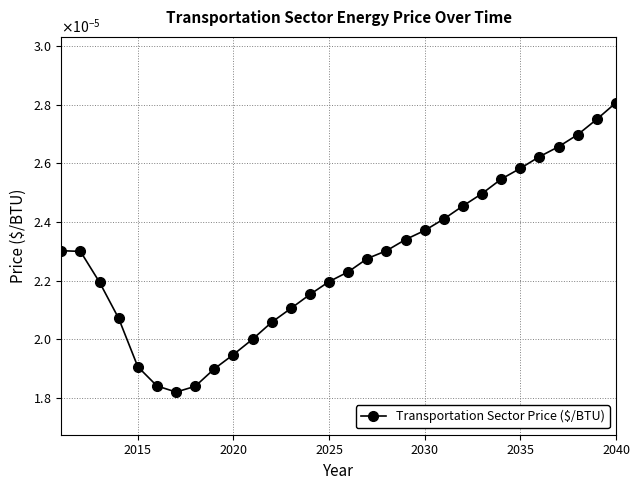

Is this an area chart (filled region under the line)?

No